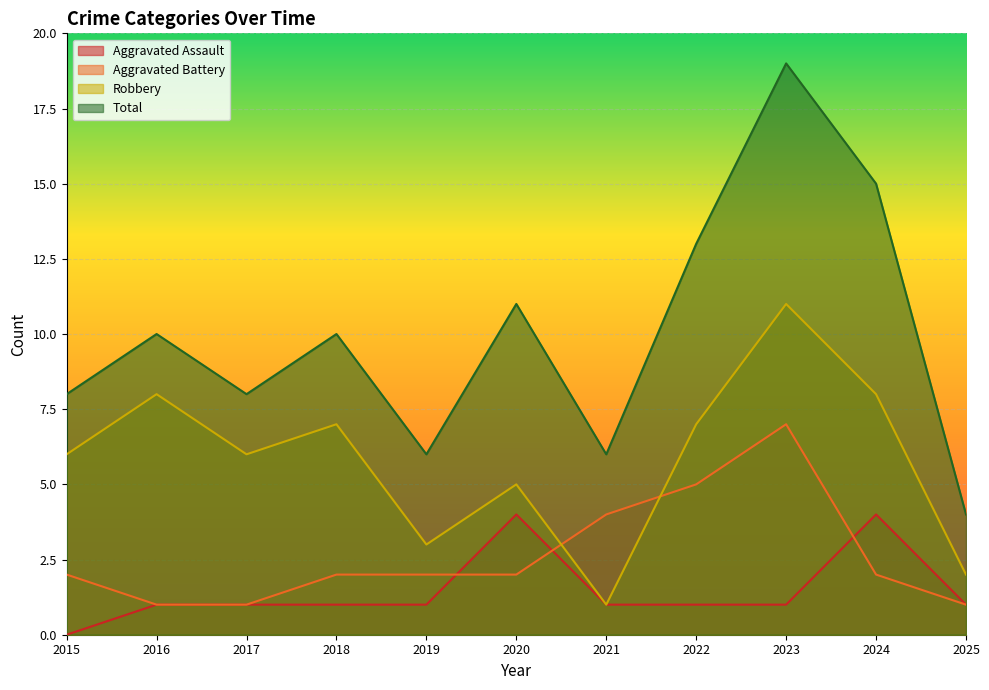

Between 2022 and 2025, which series saw the biggest shift?

Total